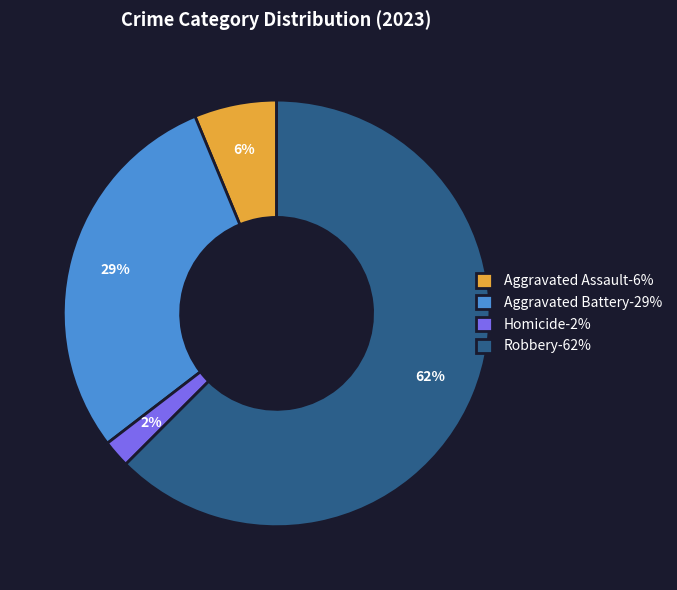

To the nearest percent, what is the combined percentage of Homicide-2% and Aggravated Assault-6%?

8%